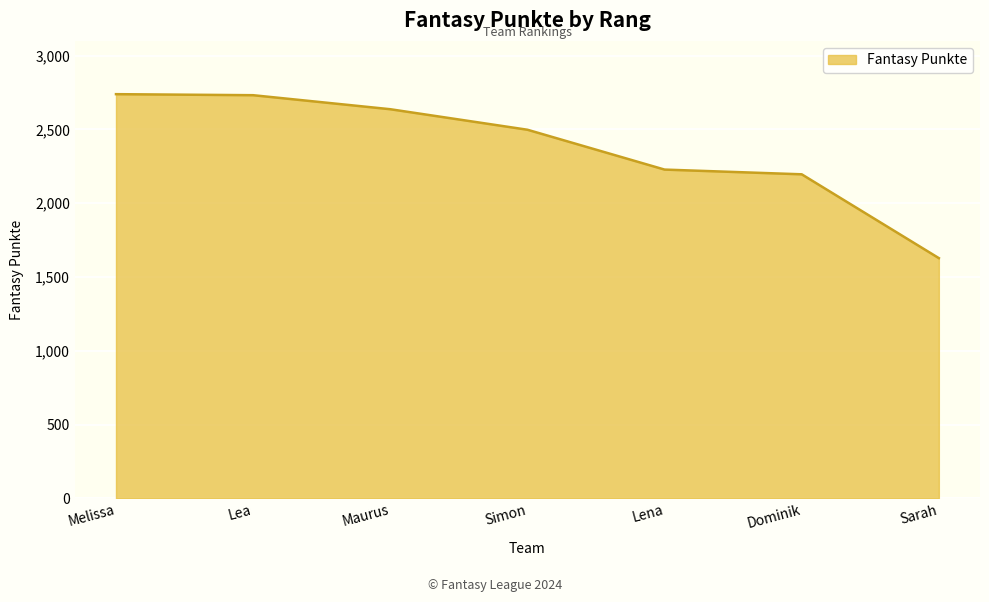

At which category does the chart reach its minimum across all series?

Sarah